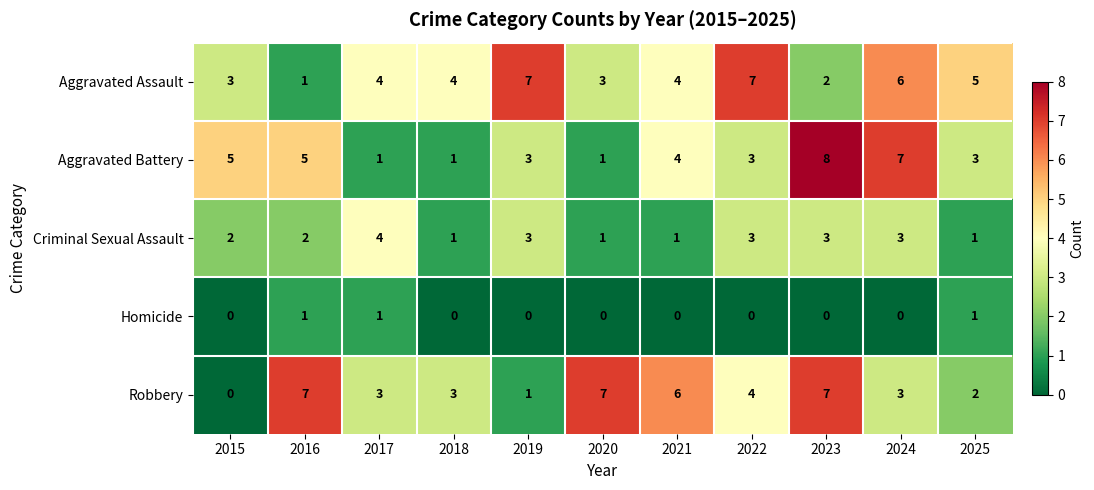

What is the difference between the highest and lowest values at 2020?

7